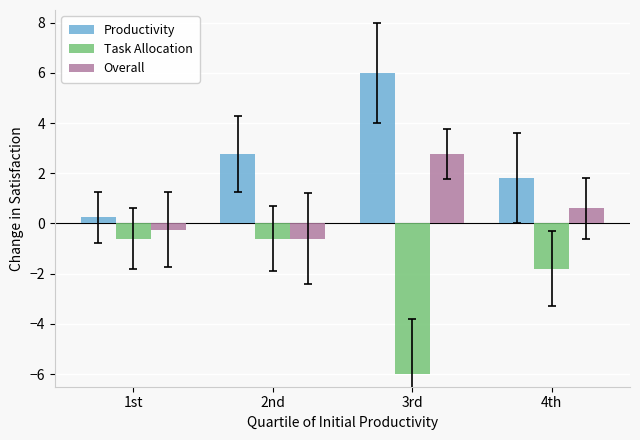

Is the value of Overall at 1st greater than the value of Task Allocation at 4th?

Yes